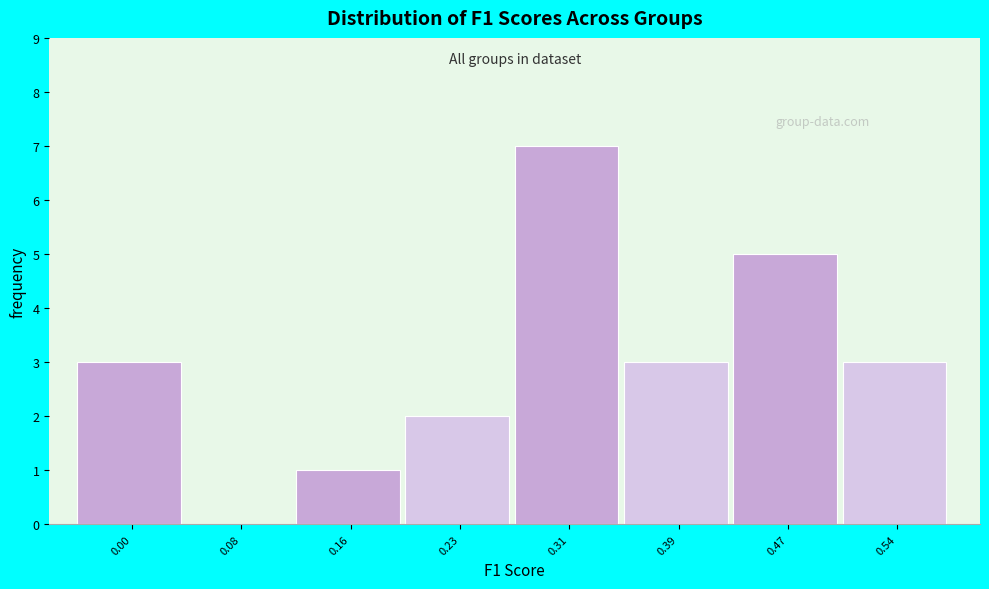

Reading left to right, list all the values displayed in this chart.

0.00=3	0.08=0	0.16=1	0.23=2	0.31=7	0.39=3	0.47=5	0.54=3